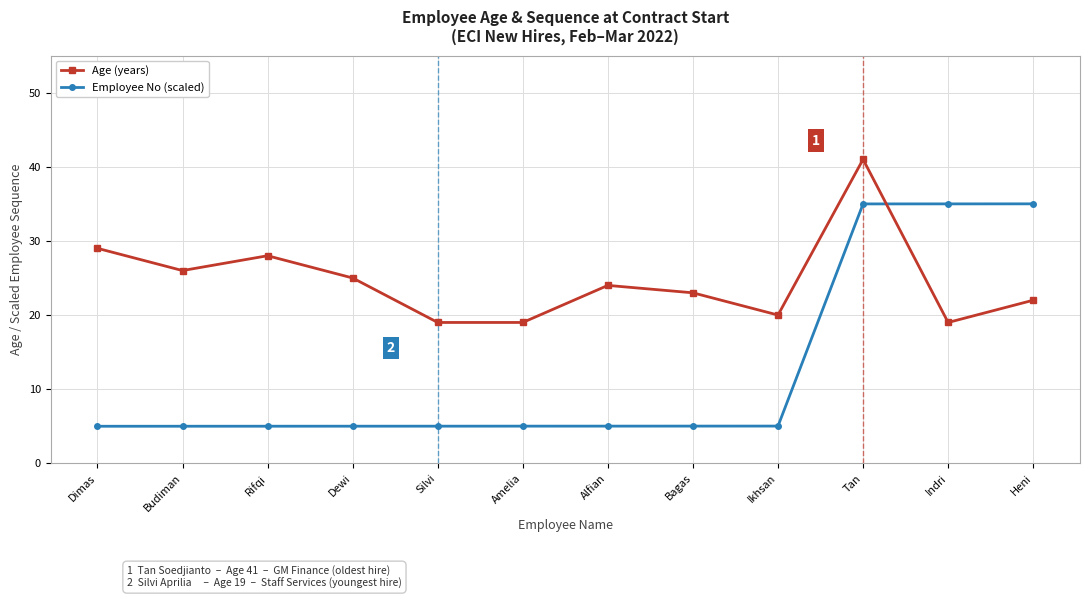

Does the chart display data point markers on the line(s)?

Yes